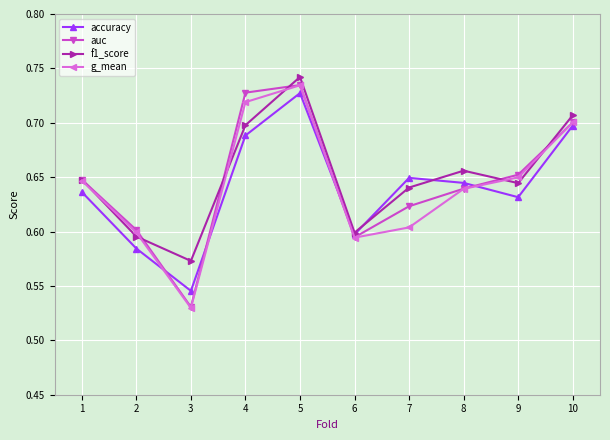

At which label is f1_score closest to 0?

3